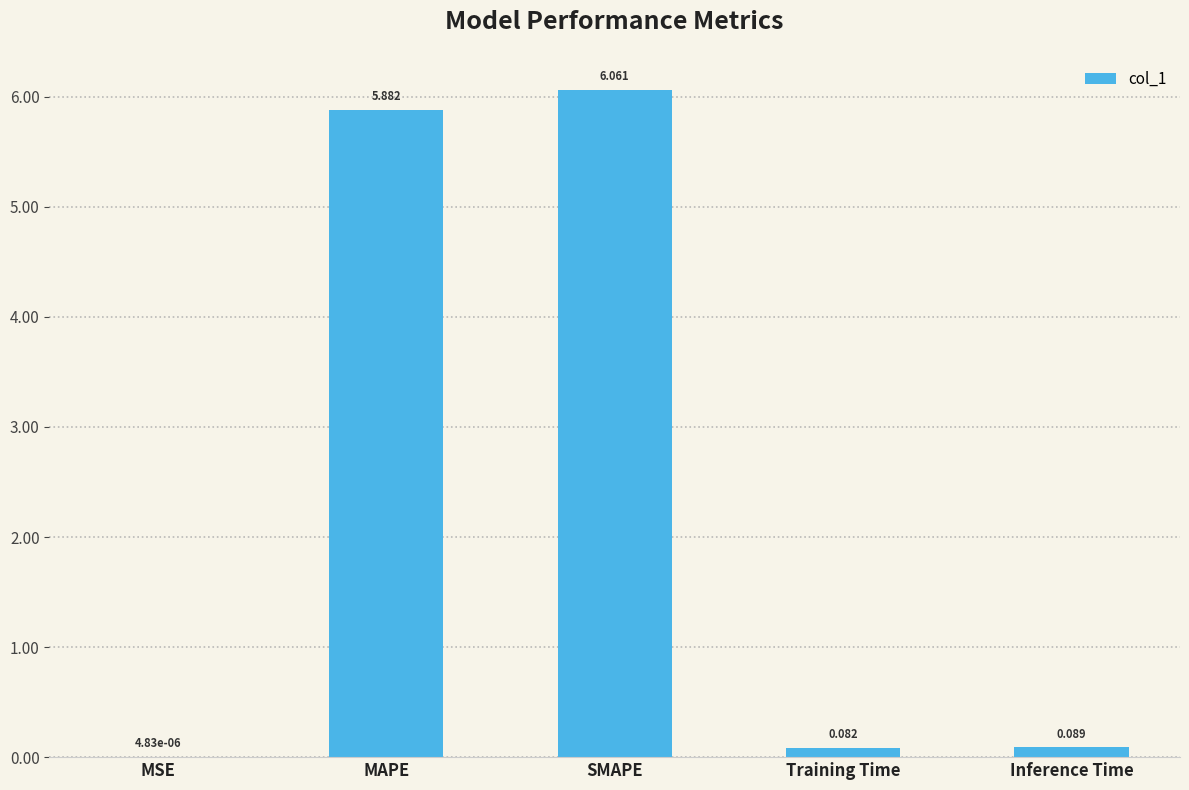

Which label corresponds to the largest value in the chart?

SMAPE